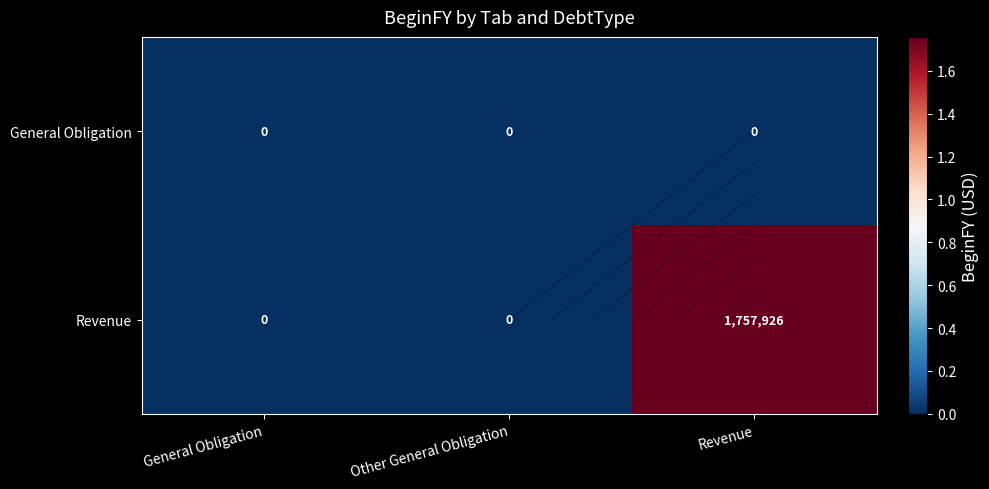

Which series has the widest spread of values?

Revenue